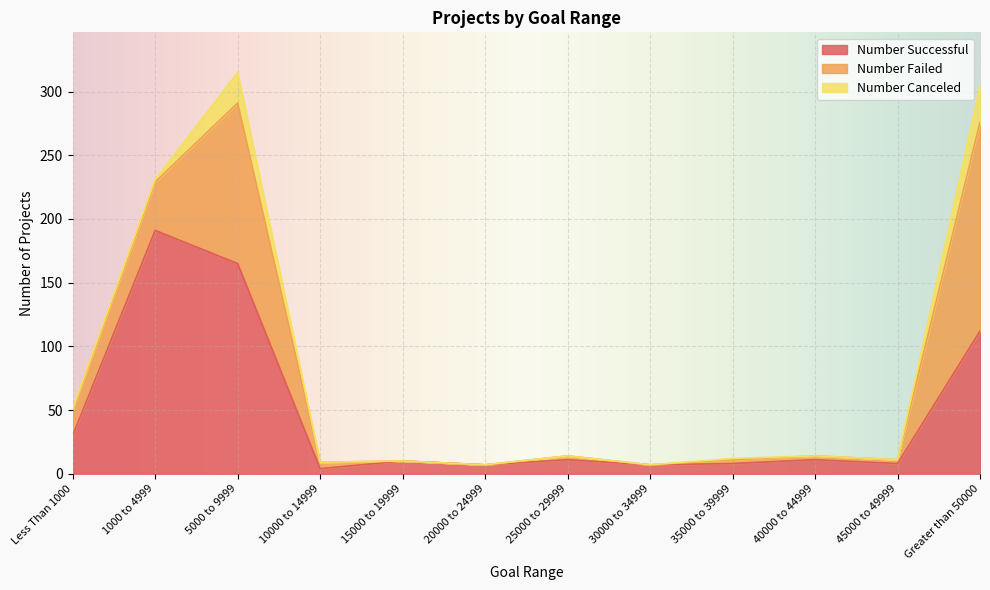

True or false: Number Failed and Number Canceled cross at least once.

False